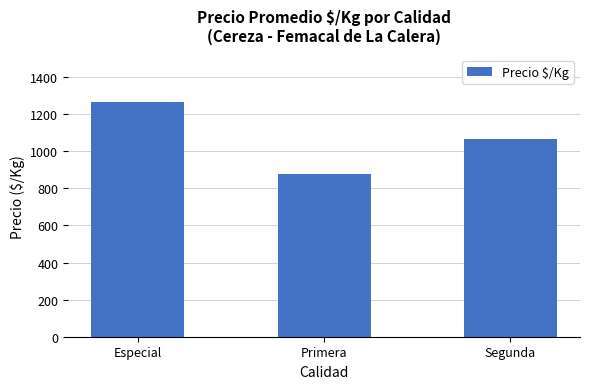

List the labels in order of value, largest first.

Especial, Segunda, Primera